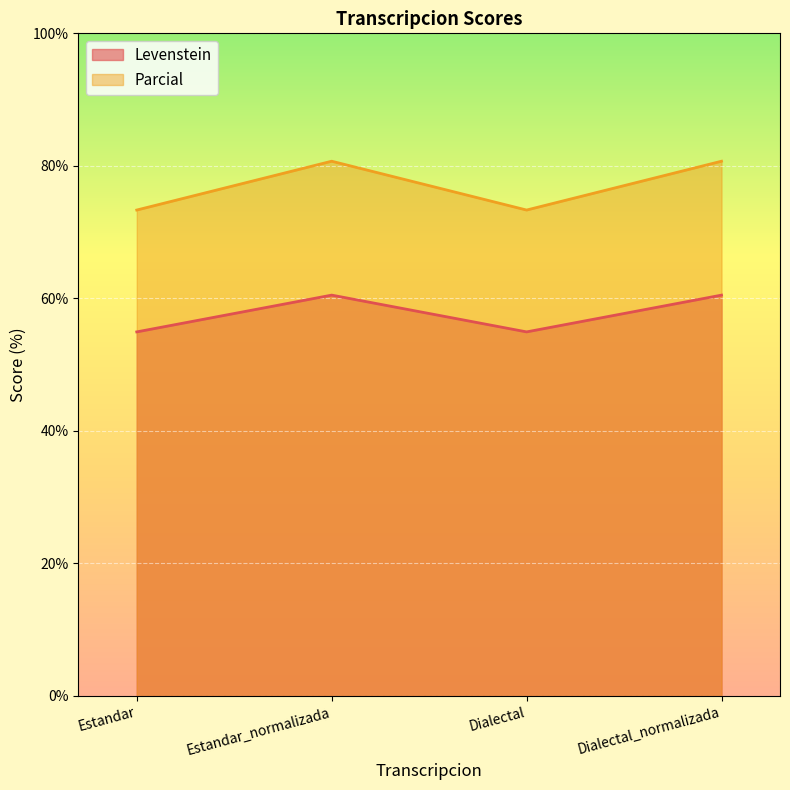

What is the label of the 1st point from the left?

Estandar